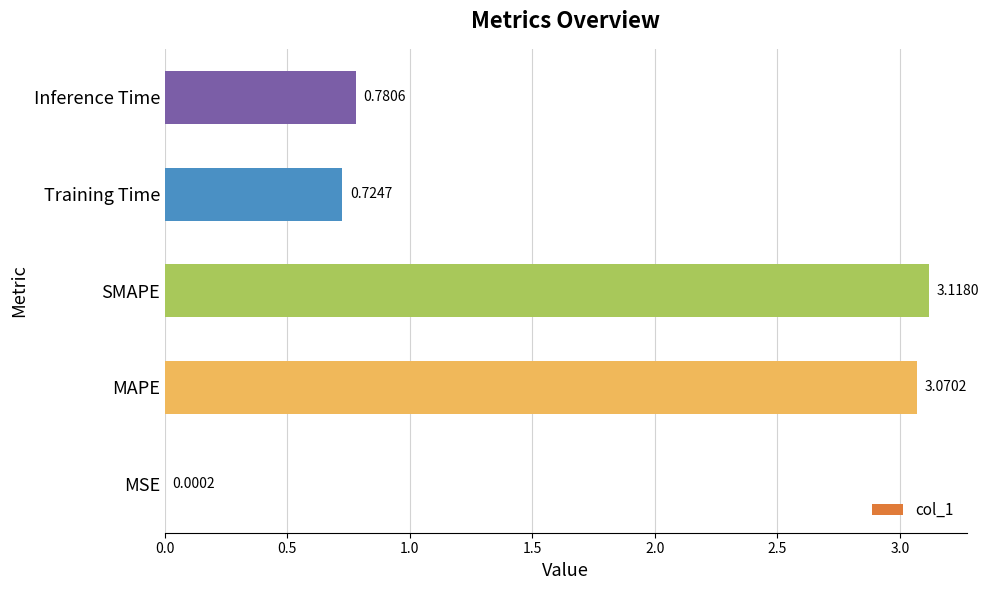

What is the sum of all values?

7.7